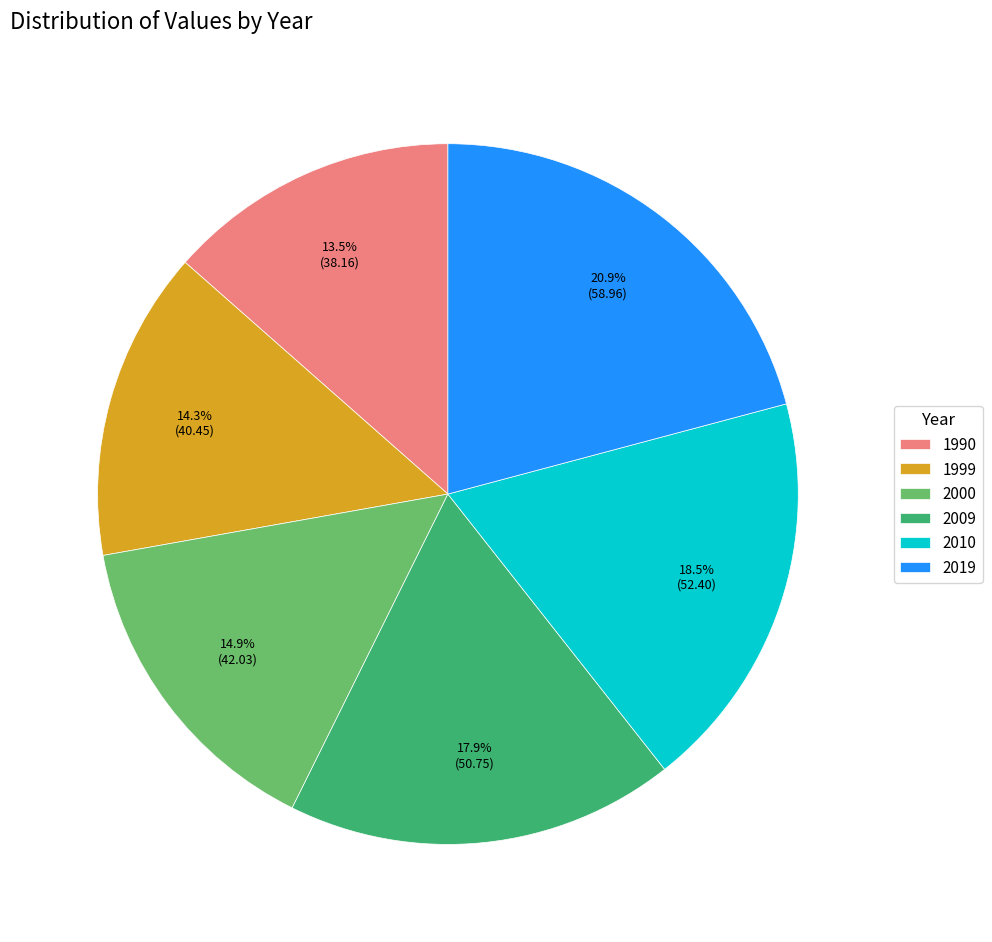

To the nearest percent, what portion does 2000 represent?

15%